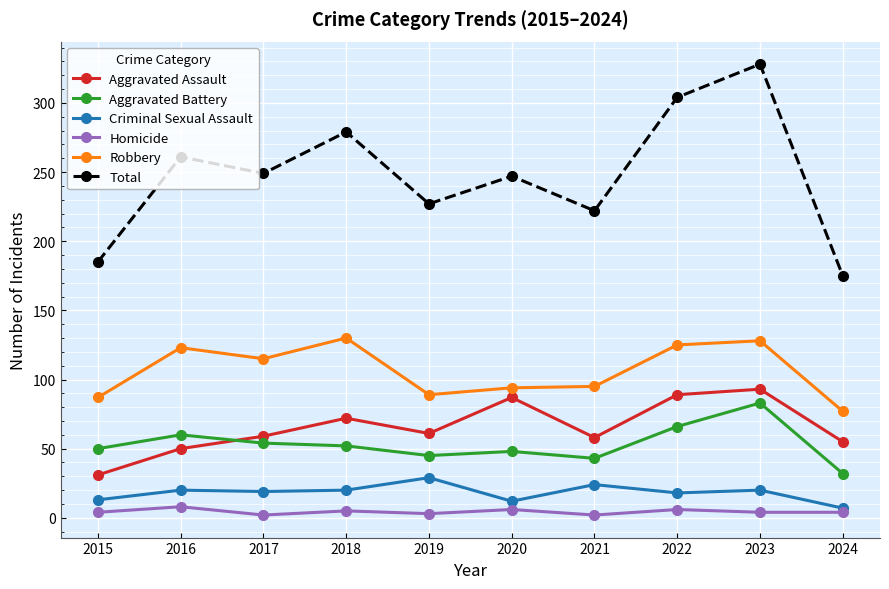

At 2018, list the series in order from largest to smallest.

Total, Robbery, Aggravated Assault, Aggravated Battery, Criminal Sexual Assault, Homicide